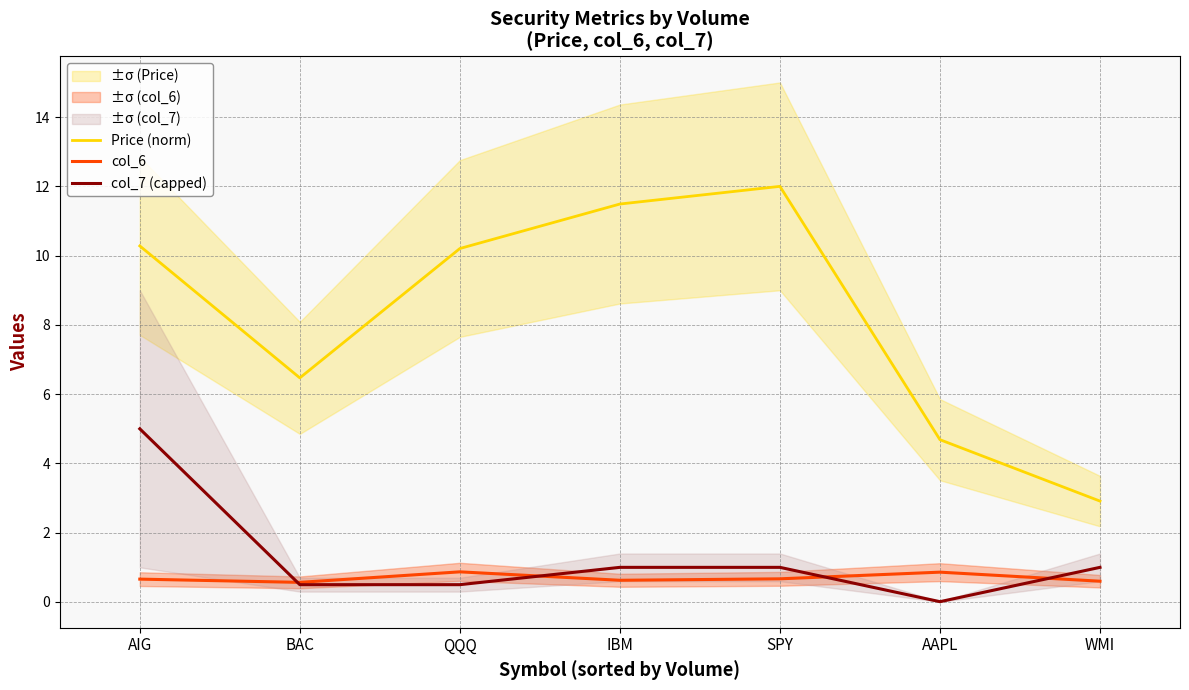

What is the total value across all series at WMI?

4.5